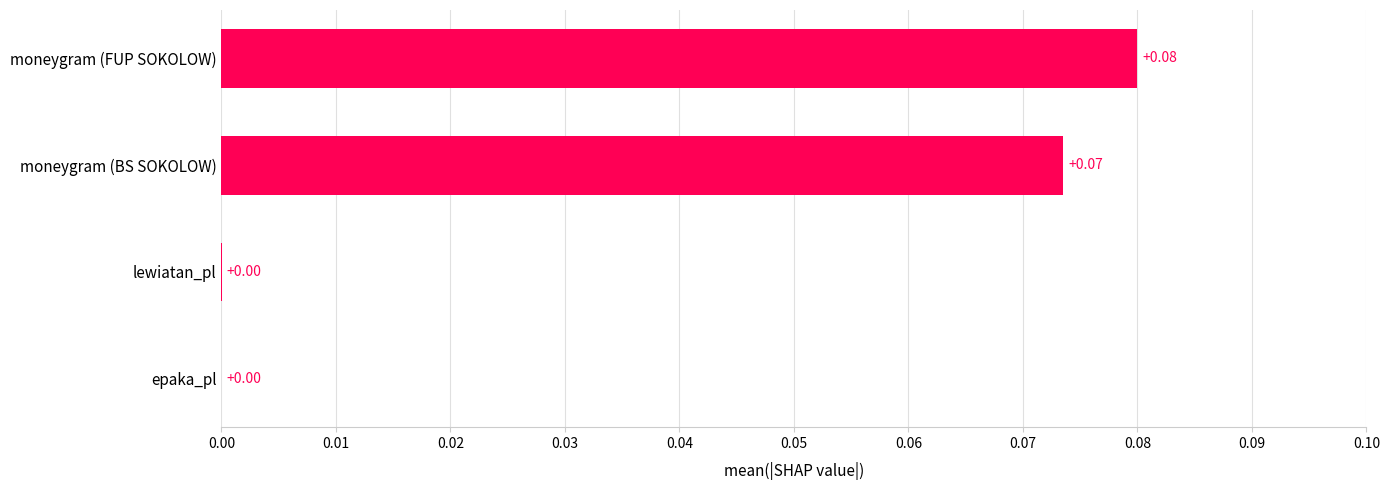

What is the change in value from epaka_pl to moneygram (FUP SOKOLOW)?

+0.1